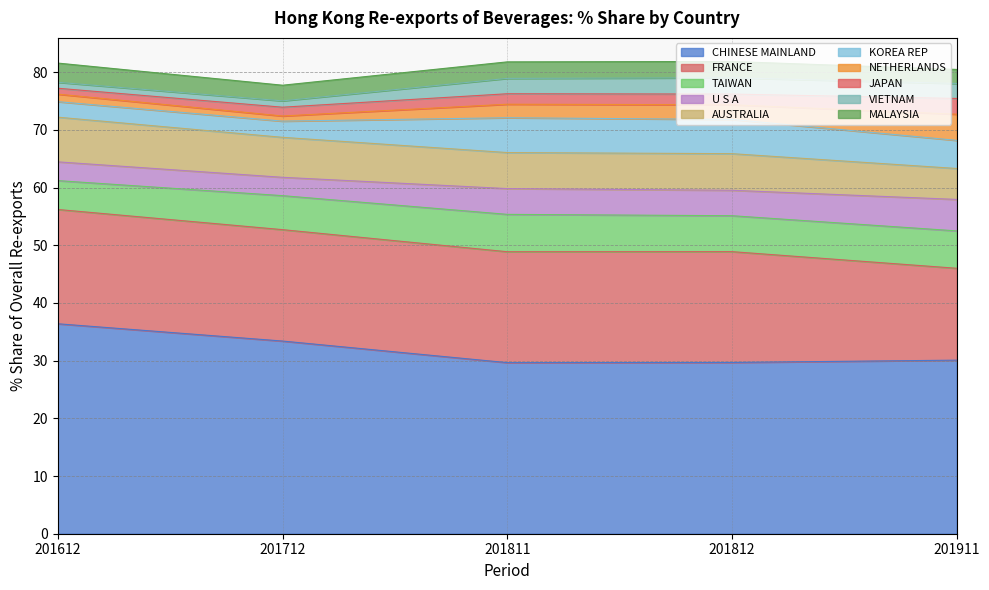

Reading right to left, extract all data points from this chart.

201612_% Share: 3.3	1.0	1.0	1.3	2.7	7.7	3.3	5.0	19.8	36.4
201712_% Share: 2.7	1.1	1.5	0.9	2.8	6.9	3.2	5.9	19.3	33.4
201811_% Share: 2.9	2.7	1.8	2.3	6.0	6.2	4.5	6.5	19.2	29.7
201812_% Share: 2.8	2.8	1.9	2.5	5.9	6.3	4.4	6.2	19.2	29.7
201911_% Share: 2.4	2.6	2.7	4.5	4.9	5.4	5.5	6.5	15.9	30.1